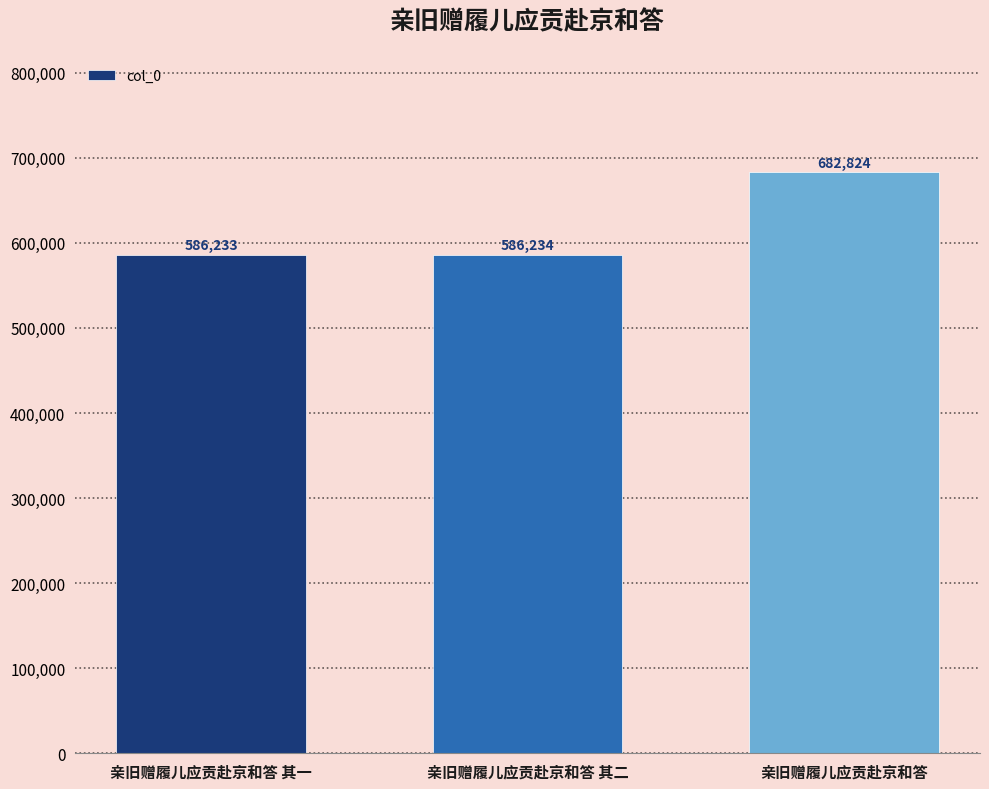

True or false: the data shows 586234 at 亲旧赠履儿应贡赴京和答 其二.

True